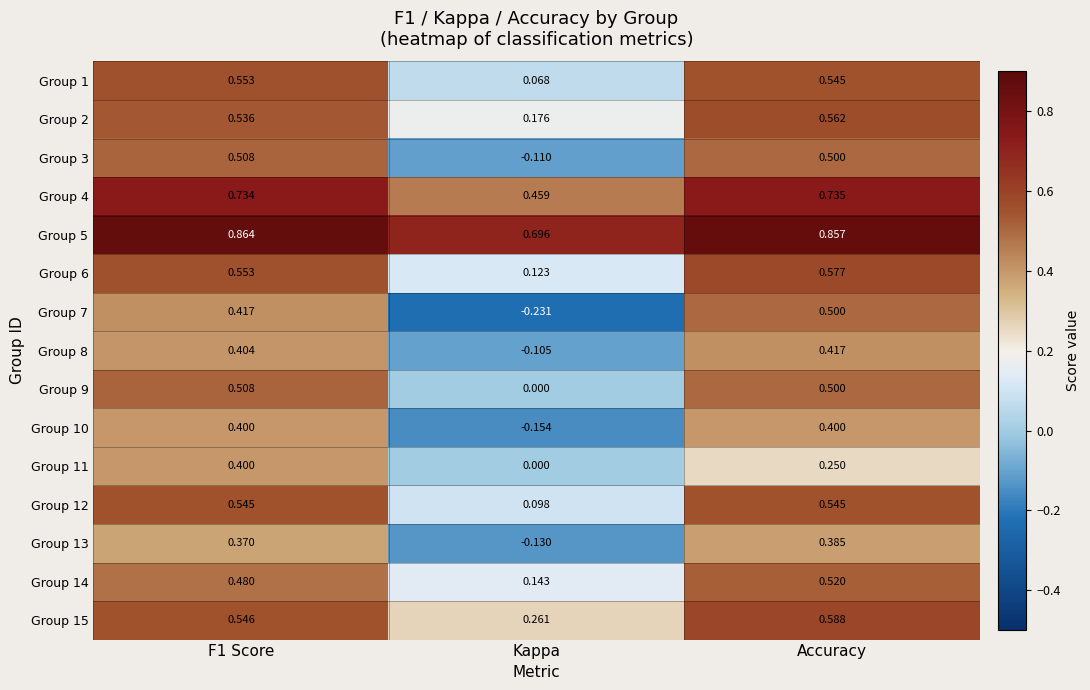

At which label is Group 2 closest to 0?

Kappa